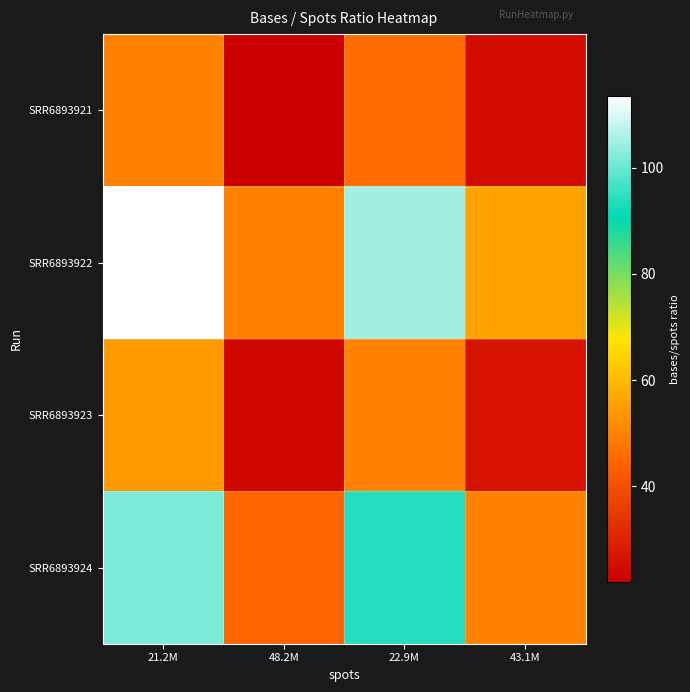

Reading left to right, transcribe all the data shown in this chart.

SRR6893921: 21.2M=50.0	48.2M=22.0	22.9M=46.3	43.1M=24.6
SRR6893922: 21.2M=113.5	48.2M=50.0	22.9M=105.0	43.1M=55.9
SRR6893923: 21.2M=54.0	48.2M=23.8	22.9M=50.0	43.1M=26.6
SRR6893924: 21.2M=101.6	48.2M=44.7	22.9M=94.0	43.1M=50.0